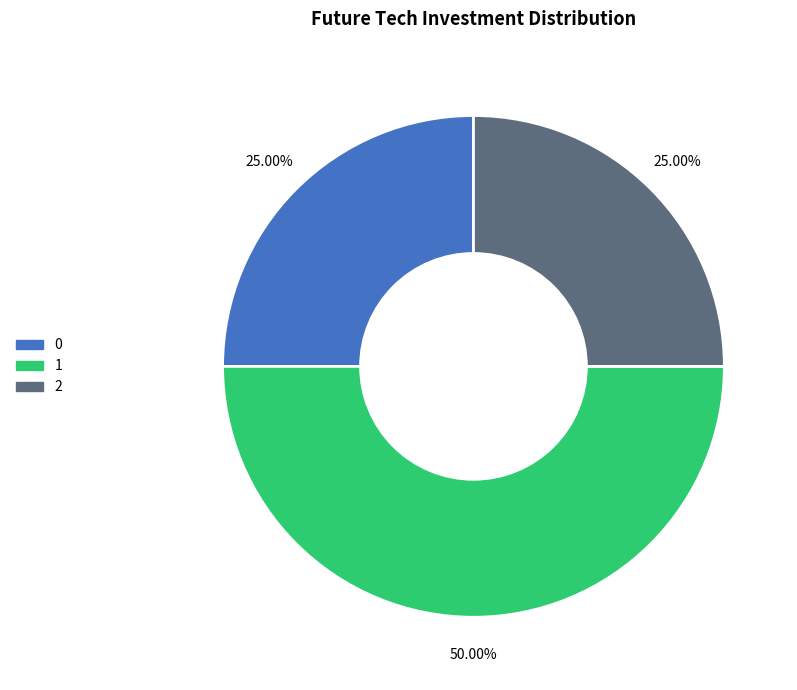

What is the ratio of the value at 2 to the value at 1?

0.5